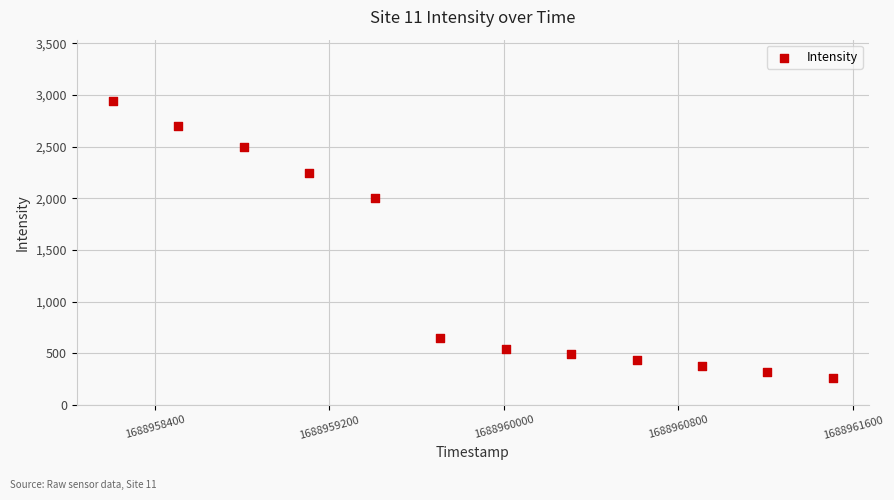

What is the range of Y values (max minus min)?

2684.9